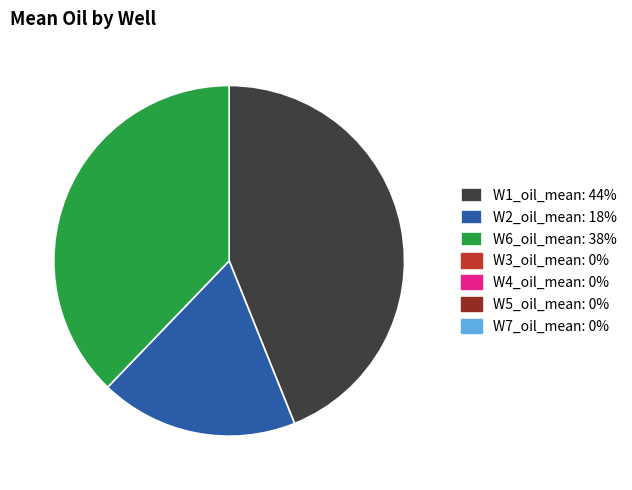

Does any single category account for the majority?

No